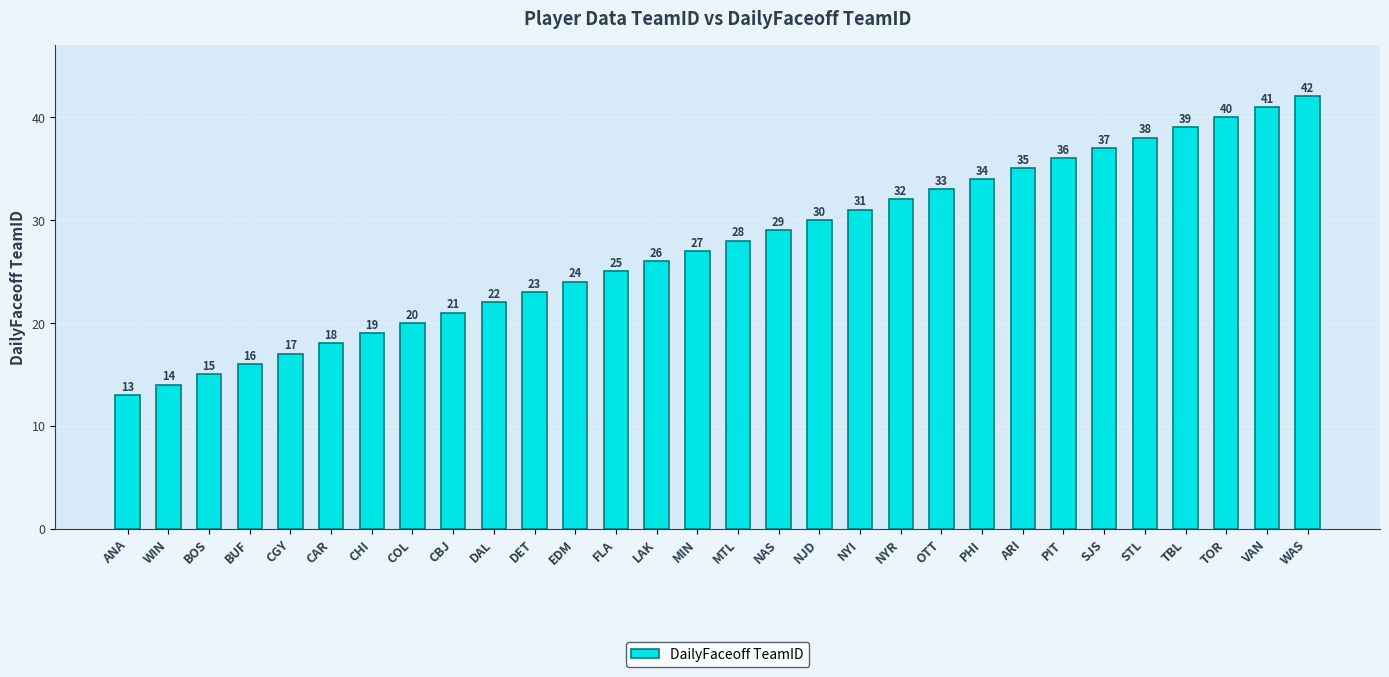

What position from the left is BUF?

4